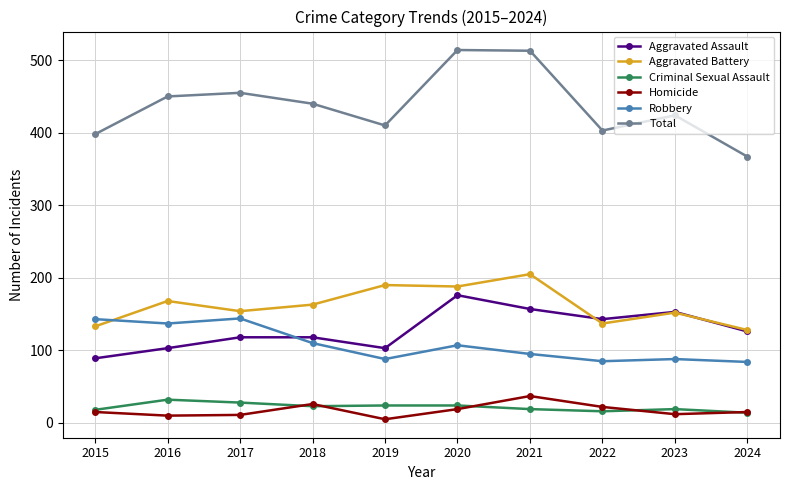

List the series in order of their peak value, highest first.

Total, Aggravated Battery, Aggravated Assault, Robbery, Homicide, Criminal Sexual Assault